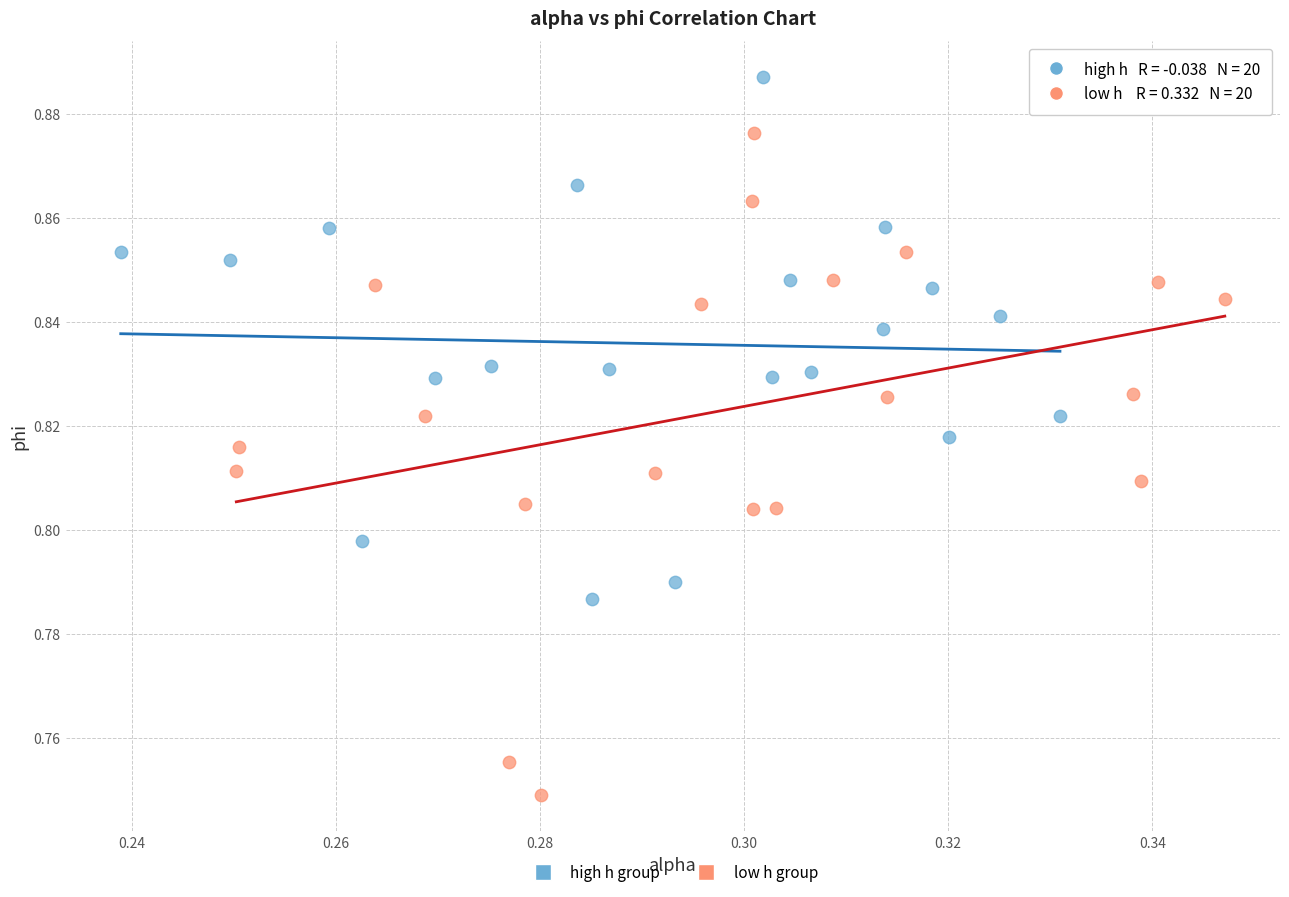

Which series reaches the maximum Y coordinate?

high h group